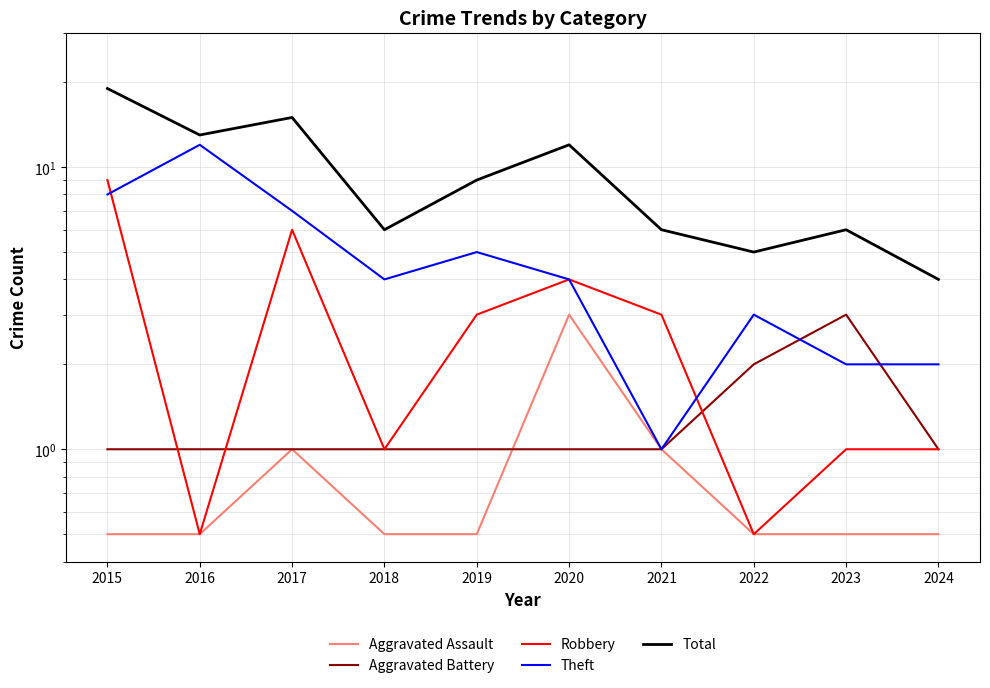

The Total series shows 6.7 at 2022. True or false?

False